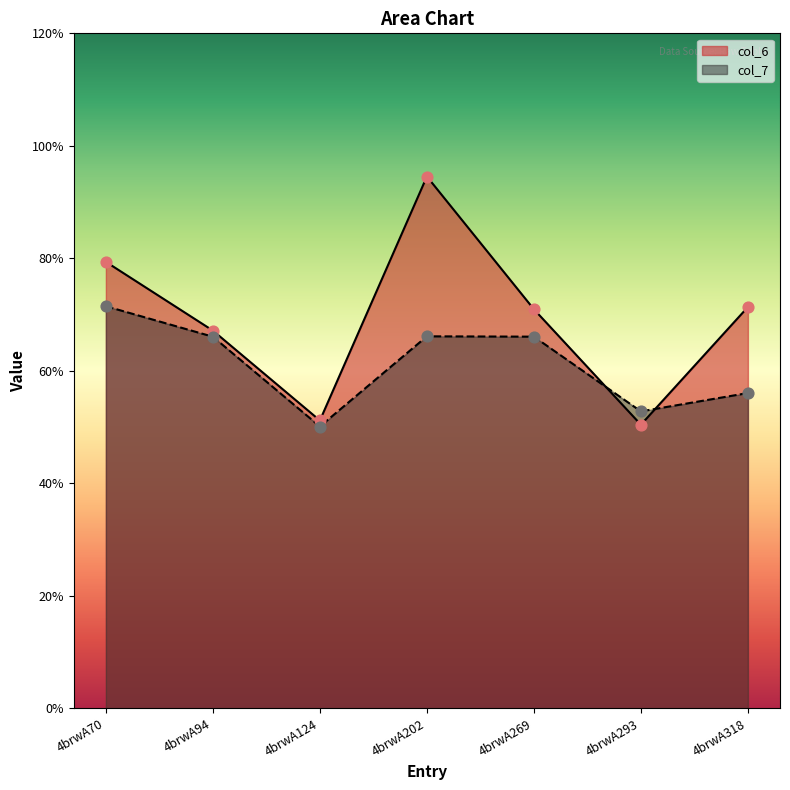

Is the value of col_6 at 4brwA94 greater than the value of col_7 at 4brwA269?

Yes